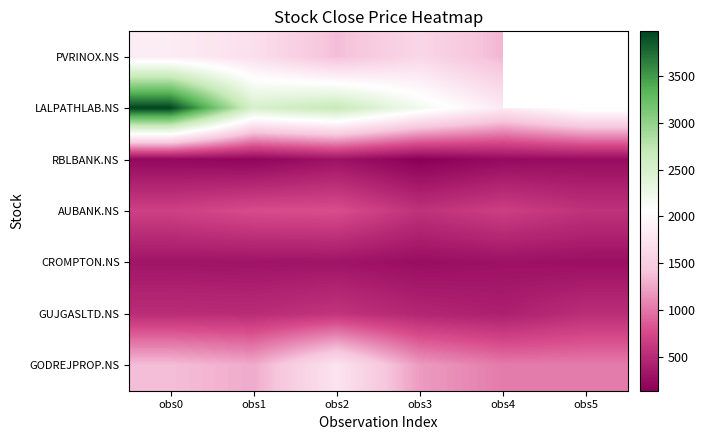

What is the difference between the second highest and minimum values in the AUBANK.NS series?

213.5